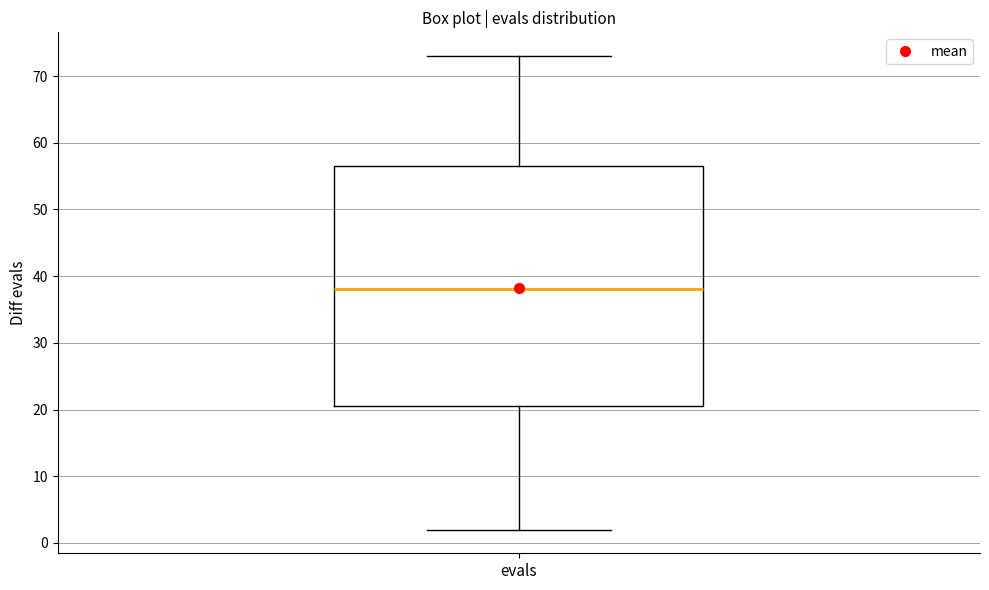

Where does the median line of the box for evals sit on the y-axis? The values are not printed on the chart, so give them approximately, as read against the axis.

38